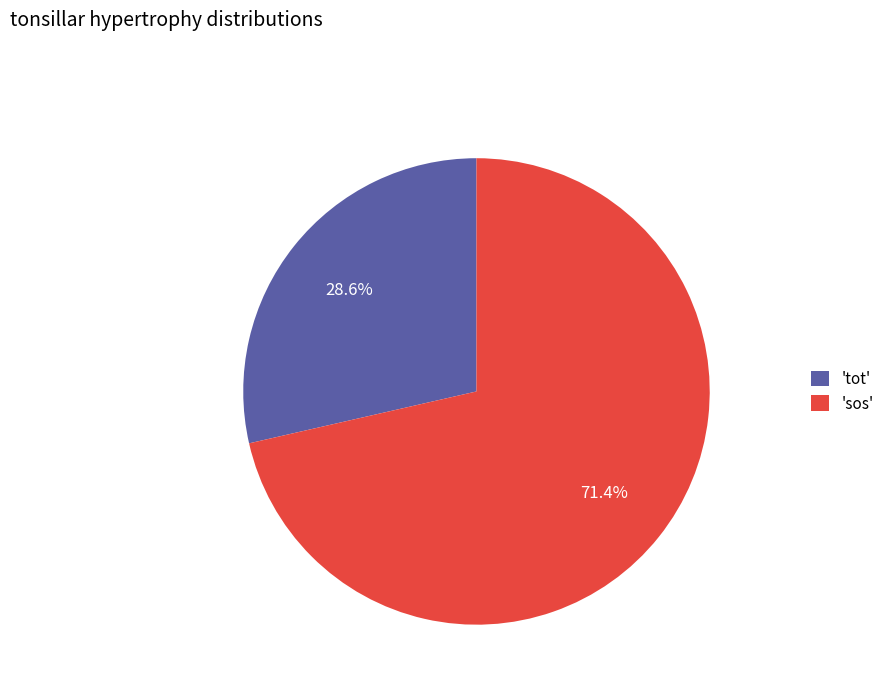

Do 'tot' and 'sos' together represent more than half of the pie?

Yes